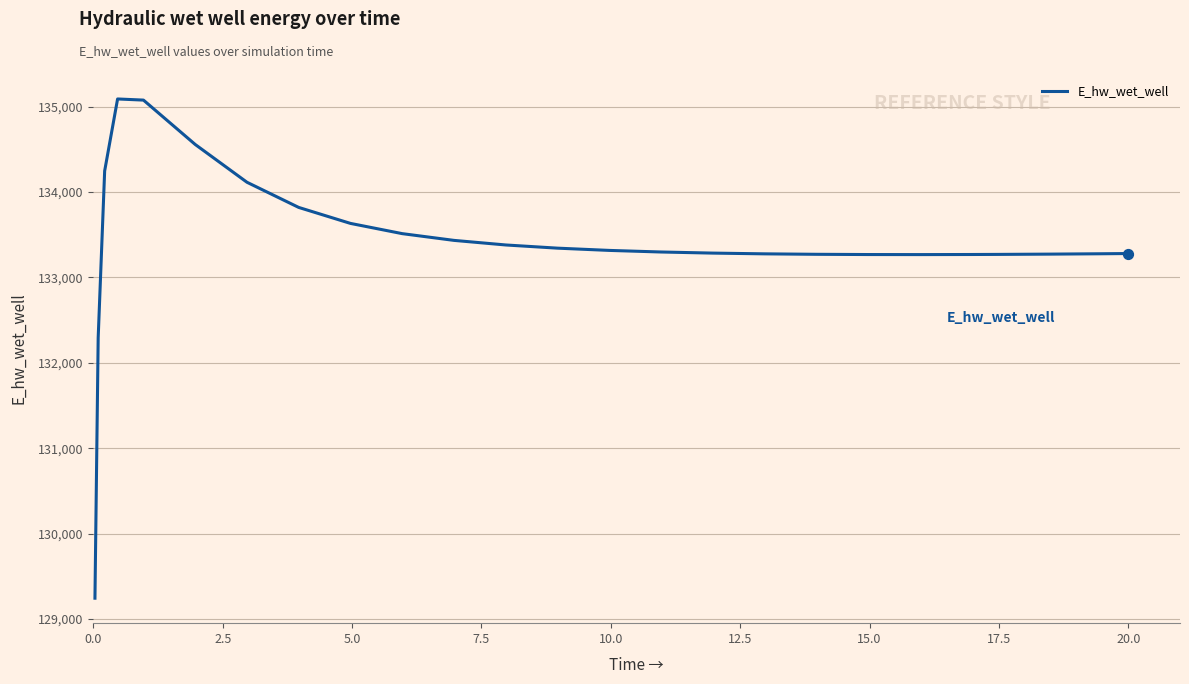

What is the minimum value shown in the chart?

129242.5